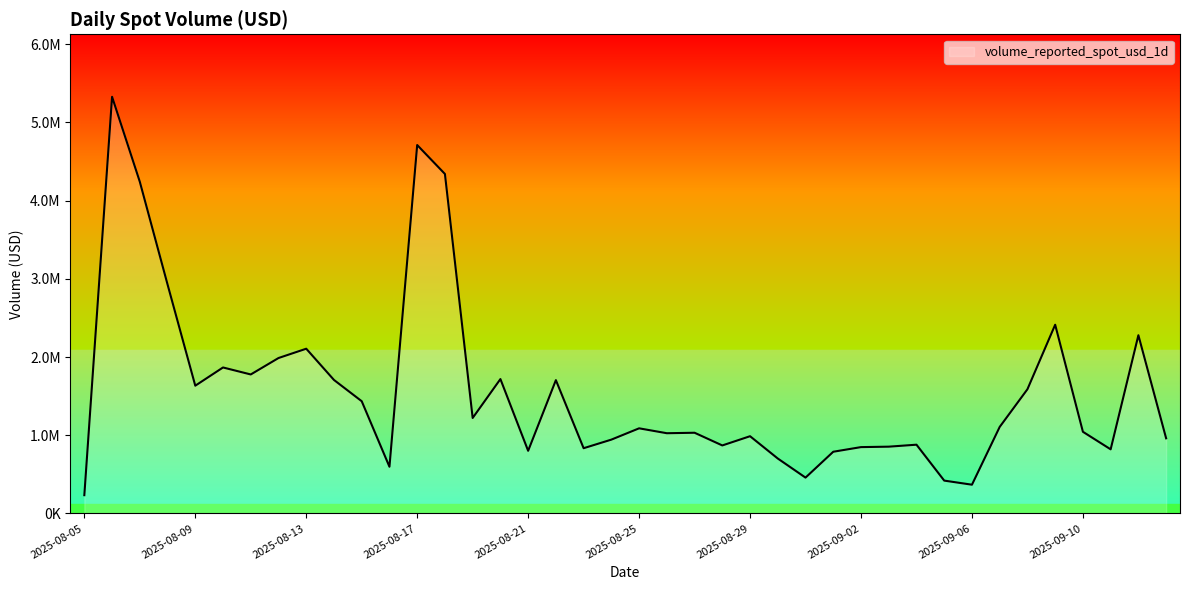

How many interior local valleys (lower than both neighbors) does the data have?

11